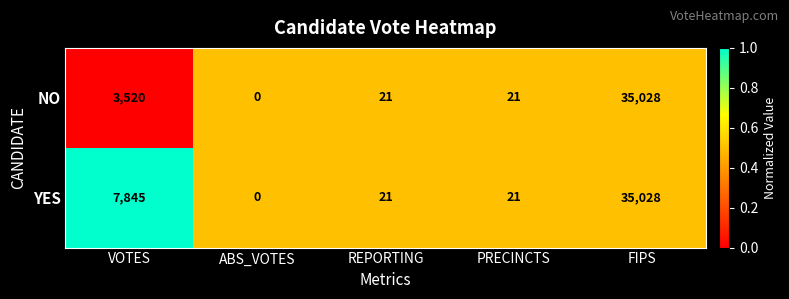

List the series in order of their overall mean, highest first.

YES, NO